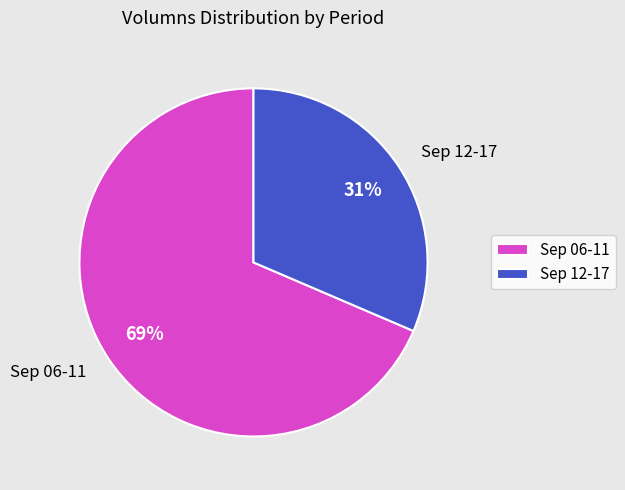

Combined, do Sep 12-17 and Sep 06-11 account for over 50%?

Yes